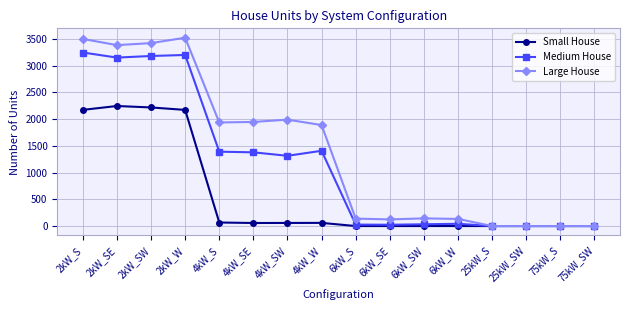

Between 2kW_W and 4kW_S, which series saw the biggest shift?

Small House